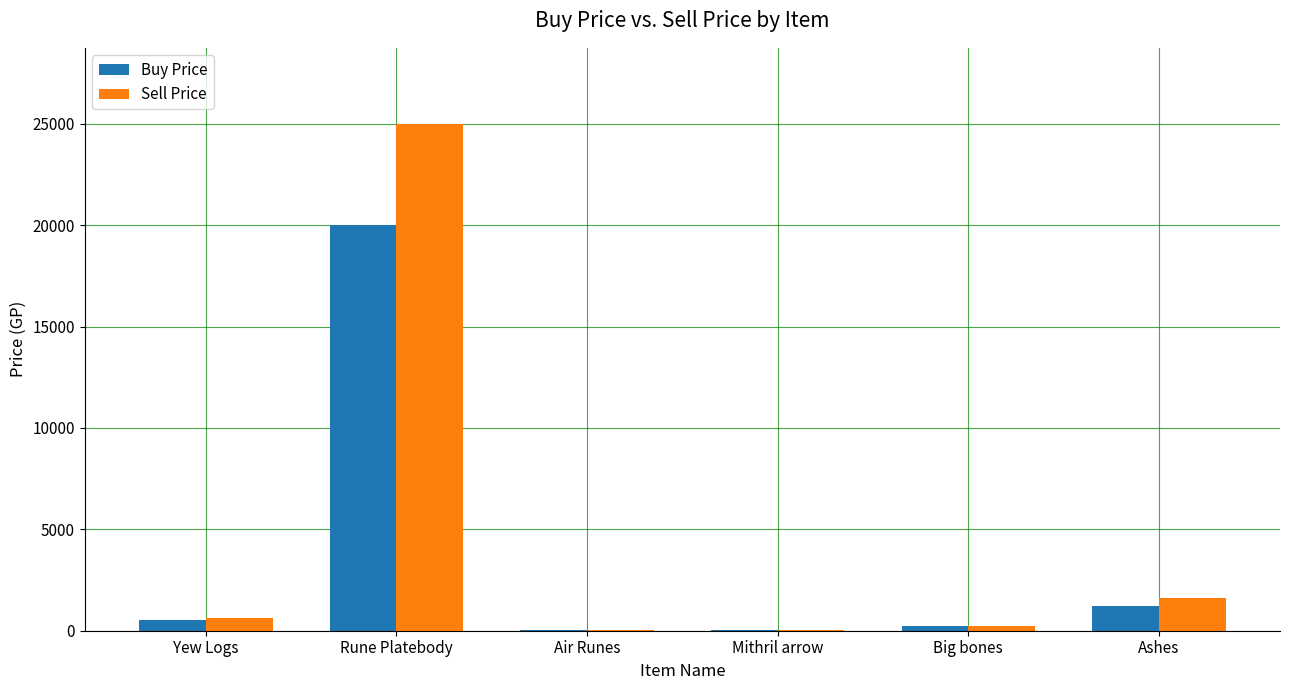

At which category is the sum across all series the highest?

Rune Platebody